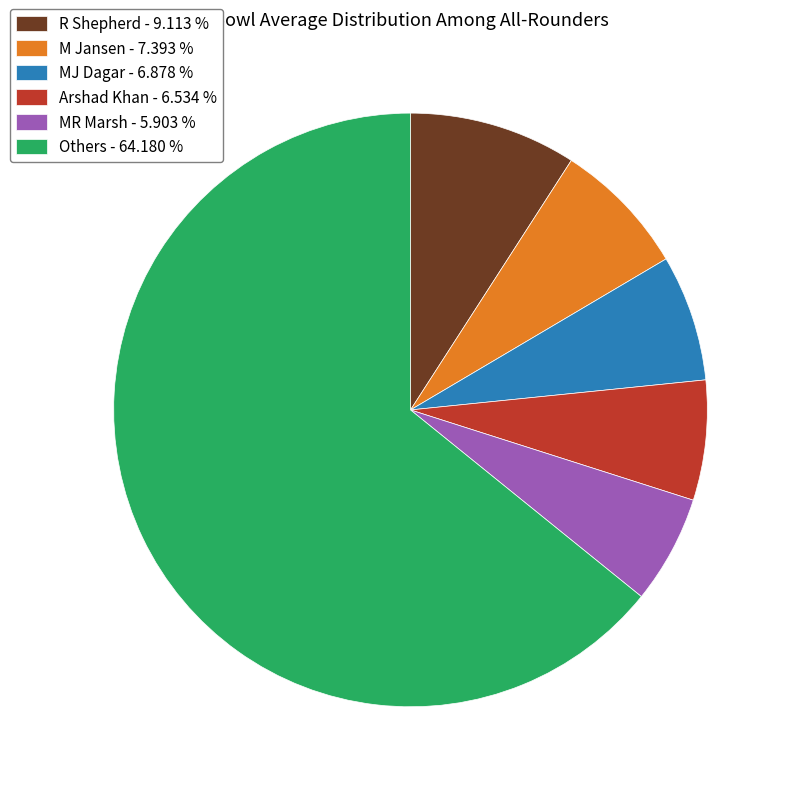

Between R Shepherd - 9.113 % and MJ Dagar - 6.878 %, which is larger?

R Shepherd - 9.113 %